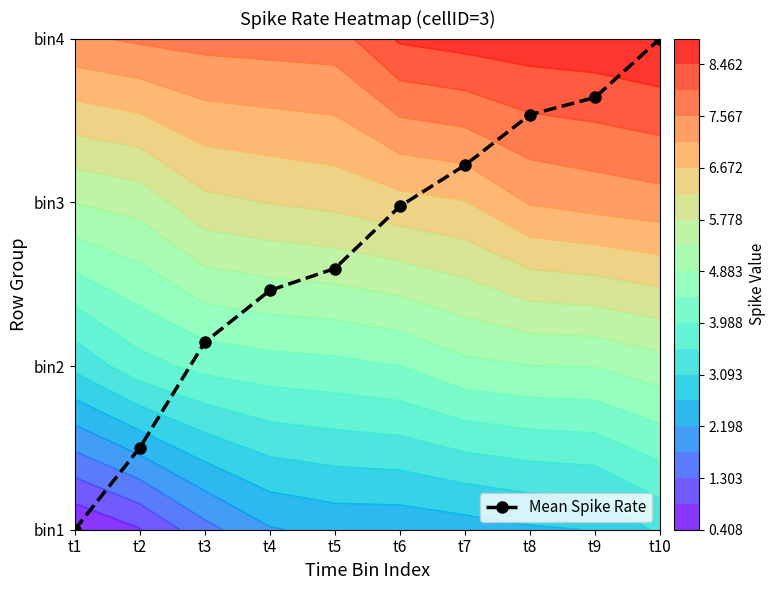

What is the sum of the values at t9 and t2?

3.1